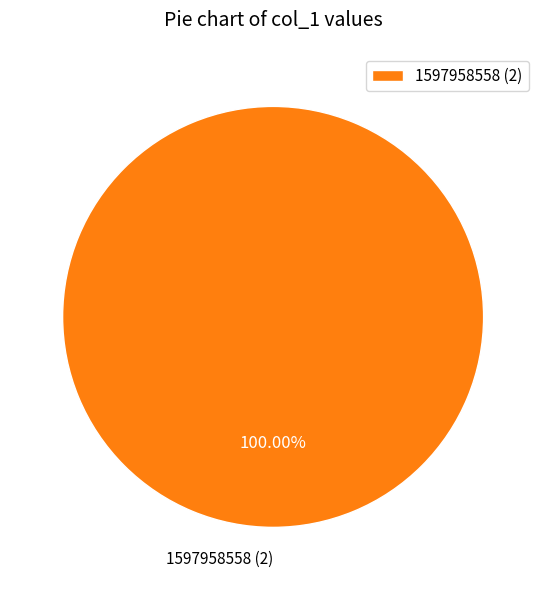

Is there a majority slice in this chart?

Yes